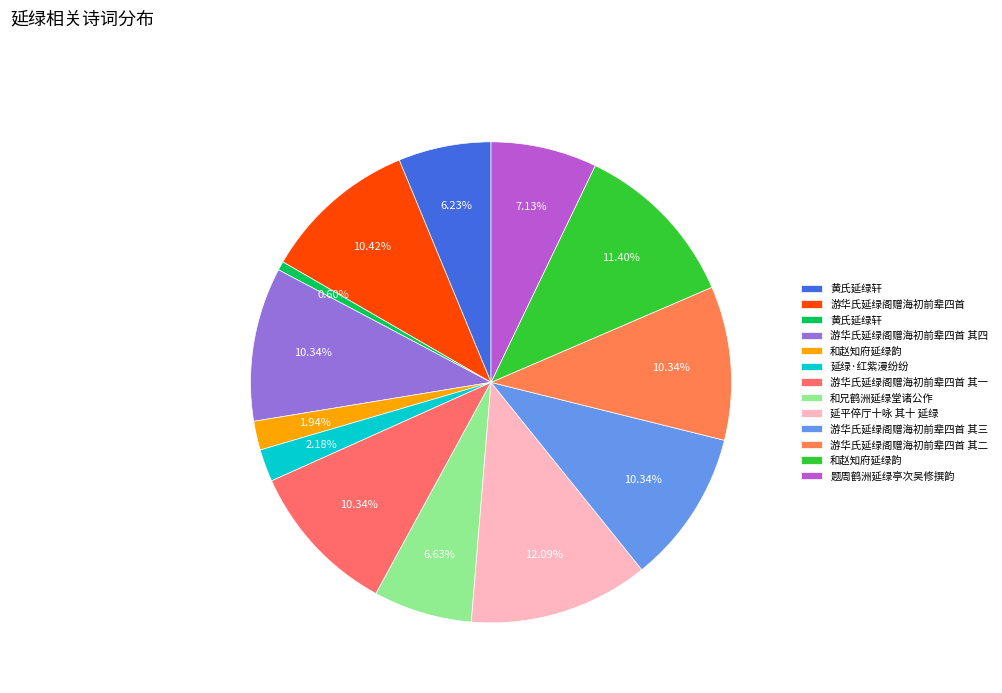

Rank the categories by value from highest to lowest.

延平倅厅十咏 其十 延绿, 和赵知府延绿韵, 游华氏延绿阁赠海初前辈四首, 游华氏延绿阁赠海初前辈四首 其四, 游华氏延绿阁赠海初前辈四首 其三, 游华氏延绿阁赠海初前辈四首 其二, 游华氏延绿阁赠海初前辈四首 其一, 题周鹤洲延绿亭次吴修撰韵, 和兄鹤洲延绿堂诸公作, 黄氏延绿轩, 延绿·红紫漫纷纷, 和赵知府延绿韵, 黄氏延绿轩